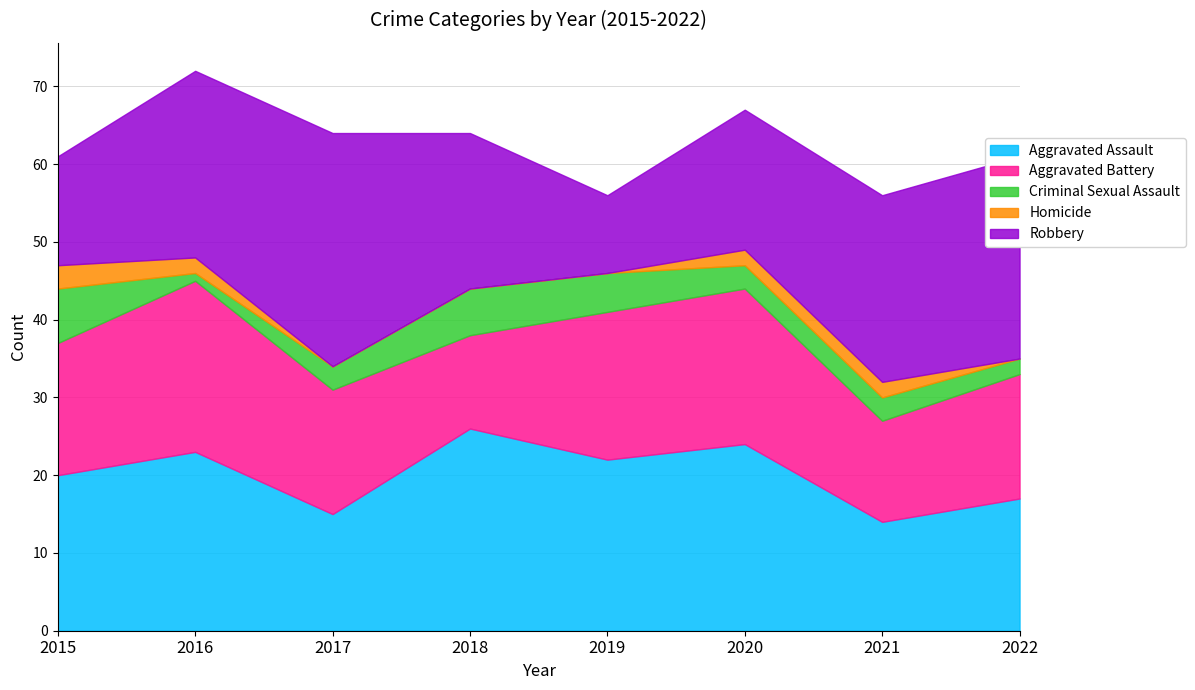

Where is the first local minimum for Aggravated Assault?

2017